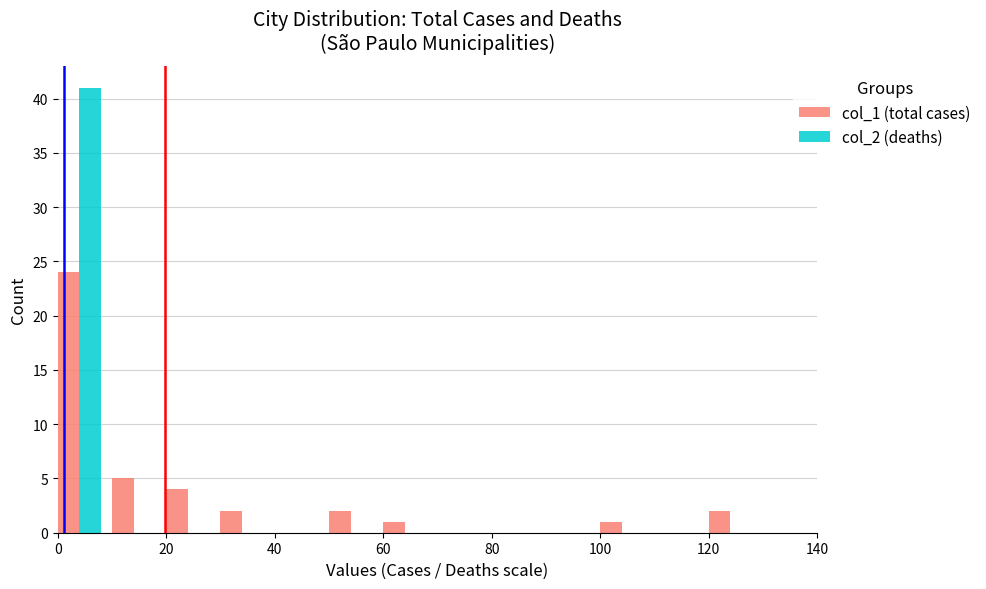

What is the highest value of the col_2 (deaths) series?

41